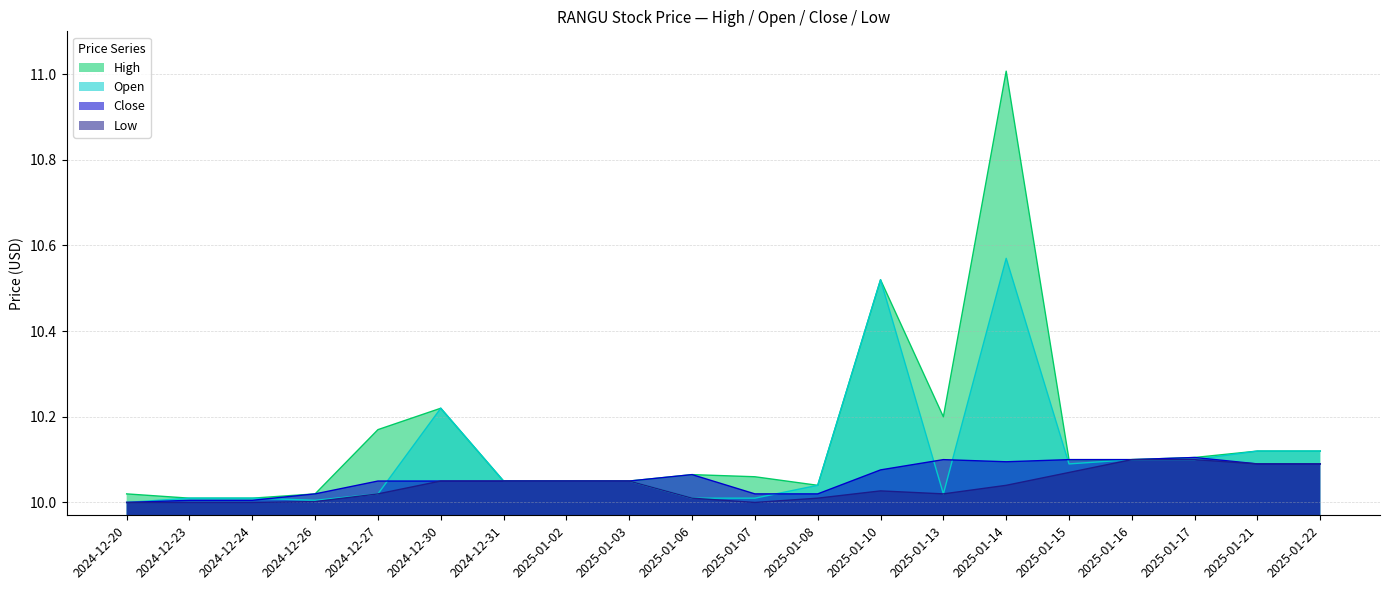

Rank the categories by Open value from lowest to highest.

2024-12-20, 2024-12-26, 2024-12-23, 2024-12-24, 2025-01-06, 2025-01-07, 2024-12-27, 2025-01-13, 2025-01-08, 2024-12-31, 2025-01-02, 2025-01-03, 2025-01-15, 2025-01-16, 2025-01-17, 2025-01-21, 2025-01-22, 2024-12-30, 2025-01-10, 2025-01-14